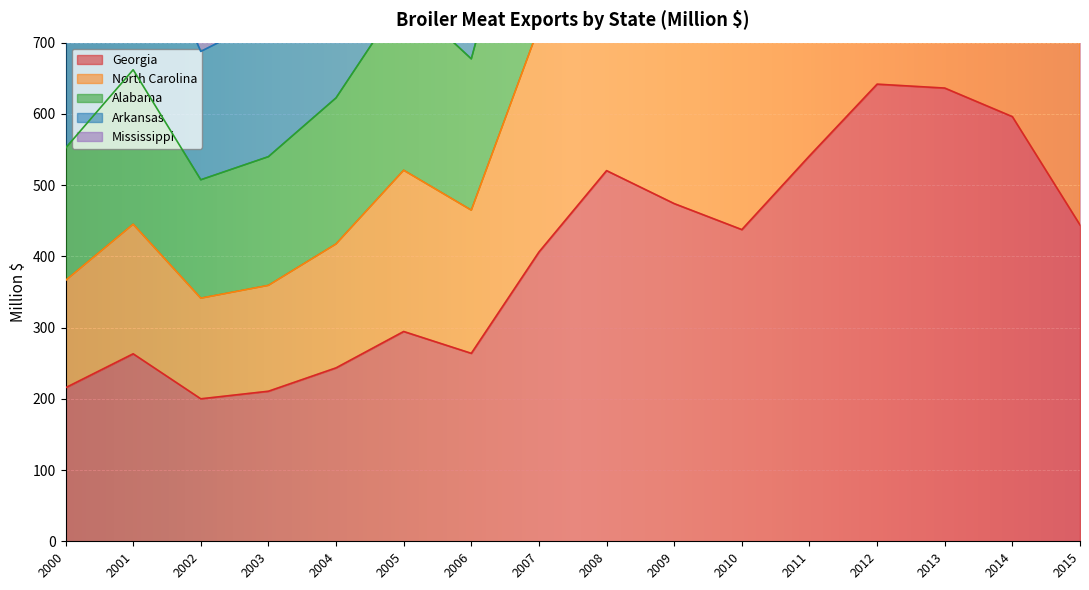

Reading right to left, list all the values displayed in this chart.

Georgia: 444.1	596.2	636.3	641.8	541.1	437.6	474.1	520.4	406.1	263.9	294.5	243.5	210.7	200.0	263.2	215.6
North Carolina: 804.7	1073.5	1129.7	1119.6	948.2	782.1	840.7	903.0	722.0	464.9	520.9	417.4	359.3	341.3	445.1	366.2
Alabama: 1497.6	2026.3	2120.9	2077.2	1798.9	1527.5	1619.5	1754.8	1363.5	905.4	1034.3	855.2	735.2	687.7	904.1	756.7
Arkansas: 1753.4	2382.4	2495.5	2456.6	2135.9	1830.5	1936.8	2094.6	1616.3	1079.5	1242.6	1019.7	875.2	814.1	1065.6	886.4
Mississippi: 1151.6	1551.4	1620.9	1592.6	1372.2	1150.0	1220.9	1310.3	1030.1	677.3	765.3	622.5	540.0	507.5	662.0	552.0